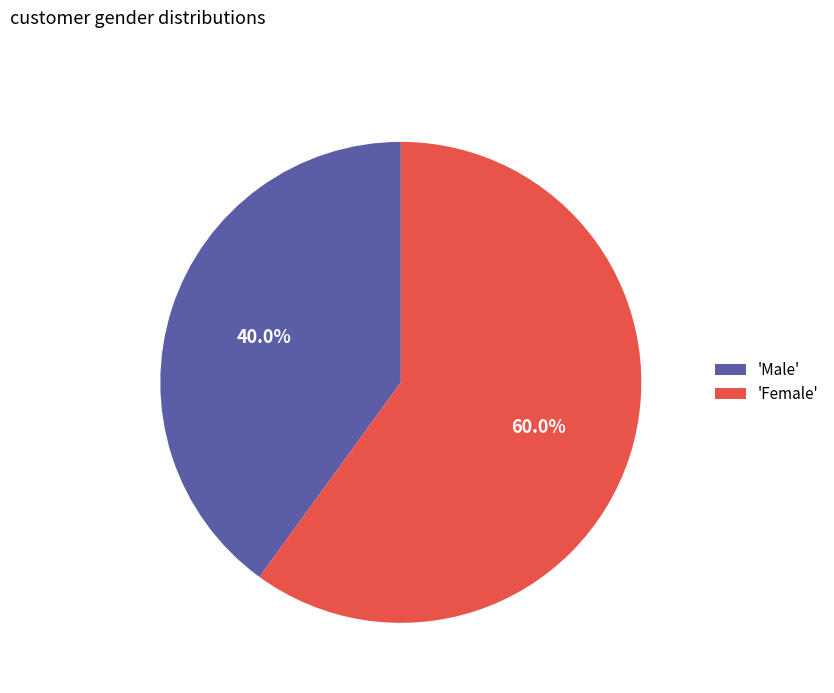

How many slices are in this pie chart?

2